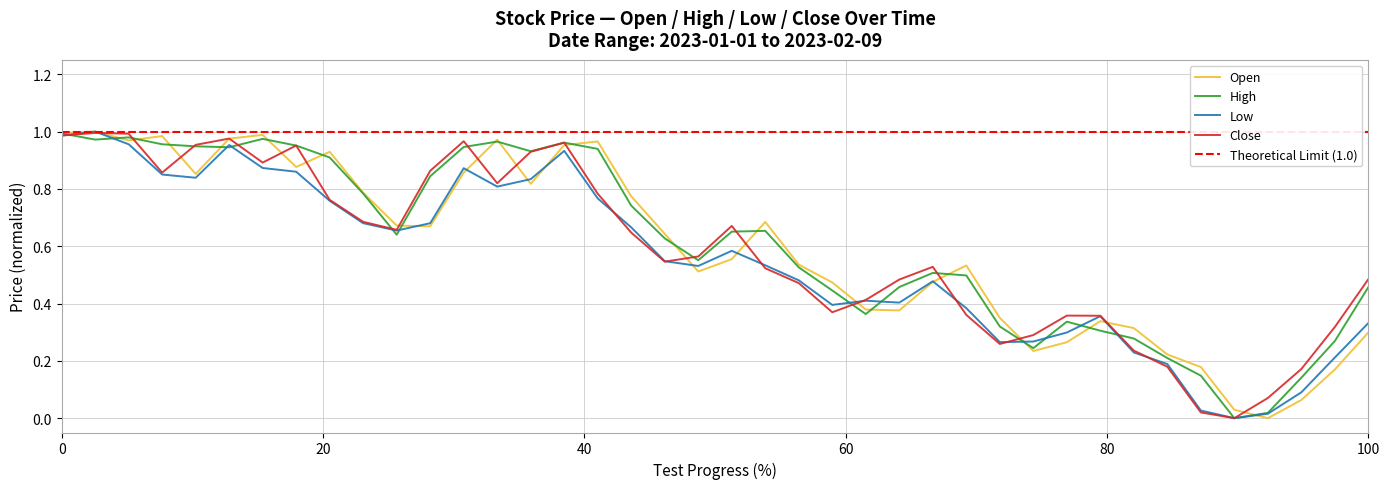

At which category is the sum across all series the highest?

2023-01-02